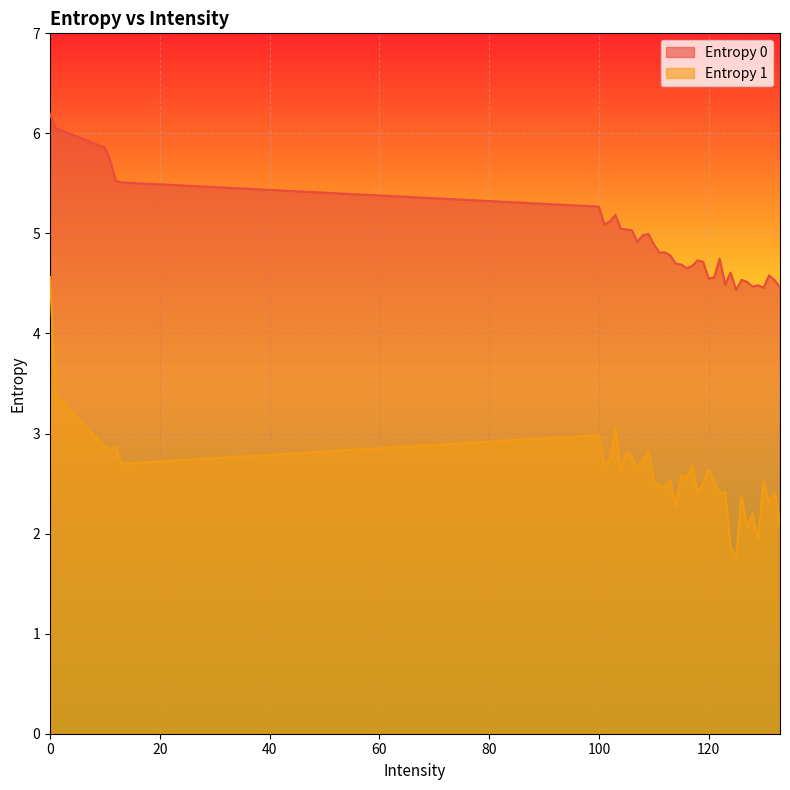

True or false: Entropy 0 has a value of 4.6 at 124.

True